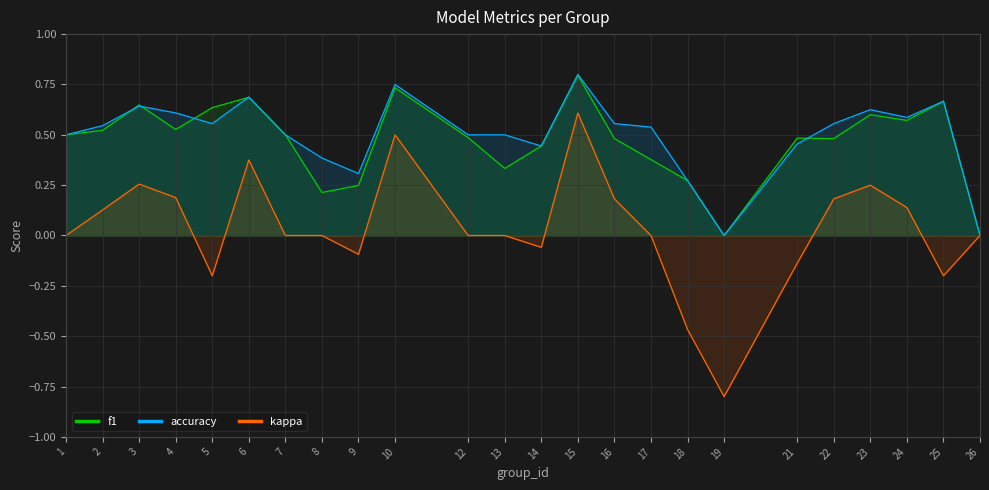

At which label is kappa closest to 0?

1